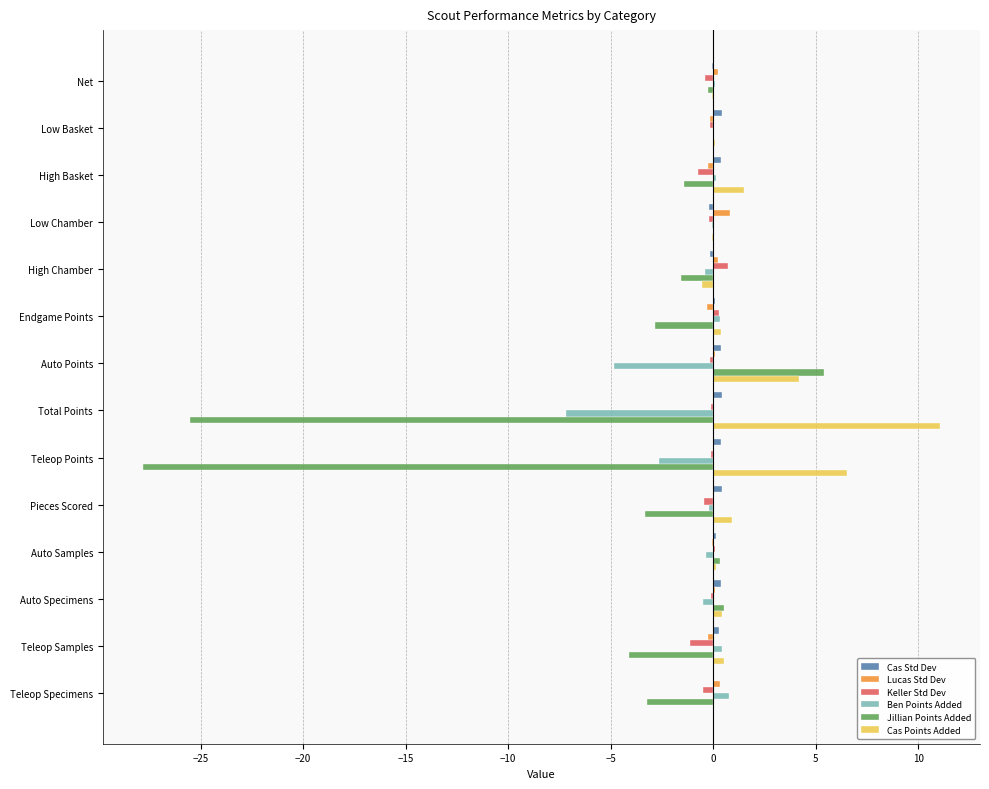

Which category has the highest value across all series?

Total Points